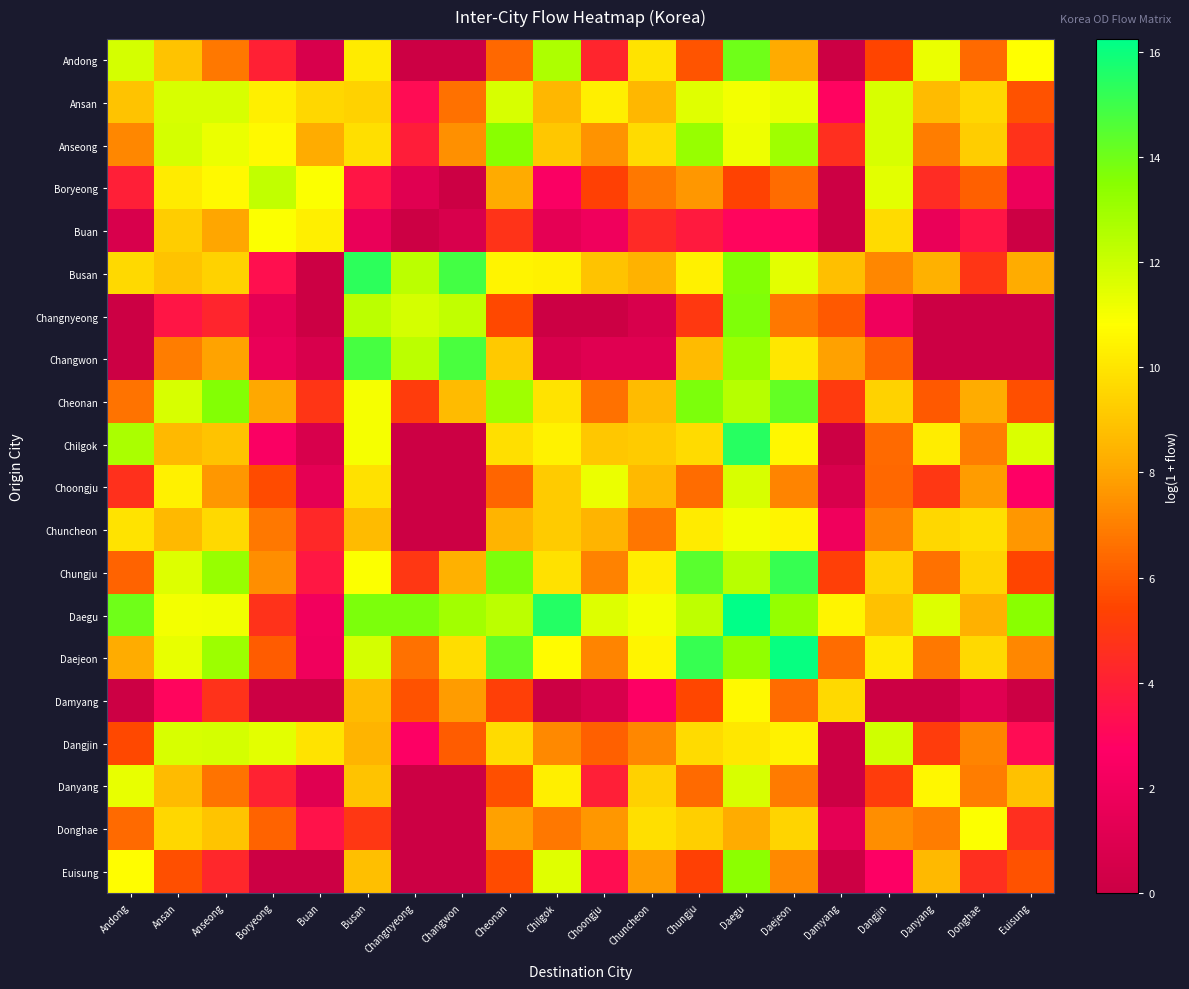

At how many categories does at least one series exceed 16?

2